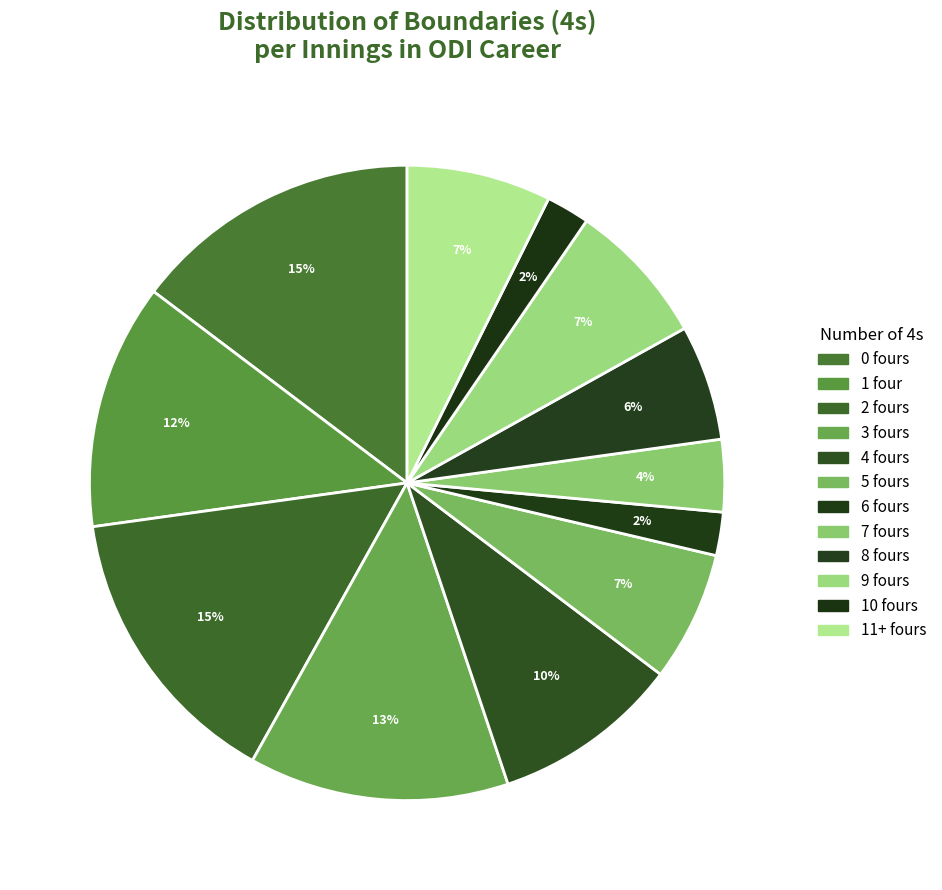

Count the number of slices in the pie.

12